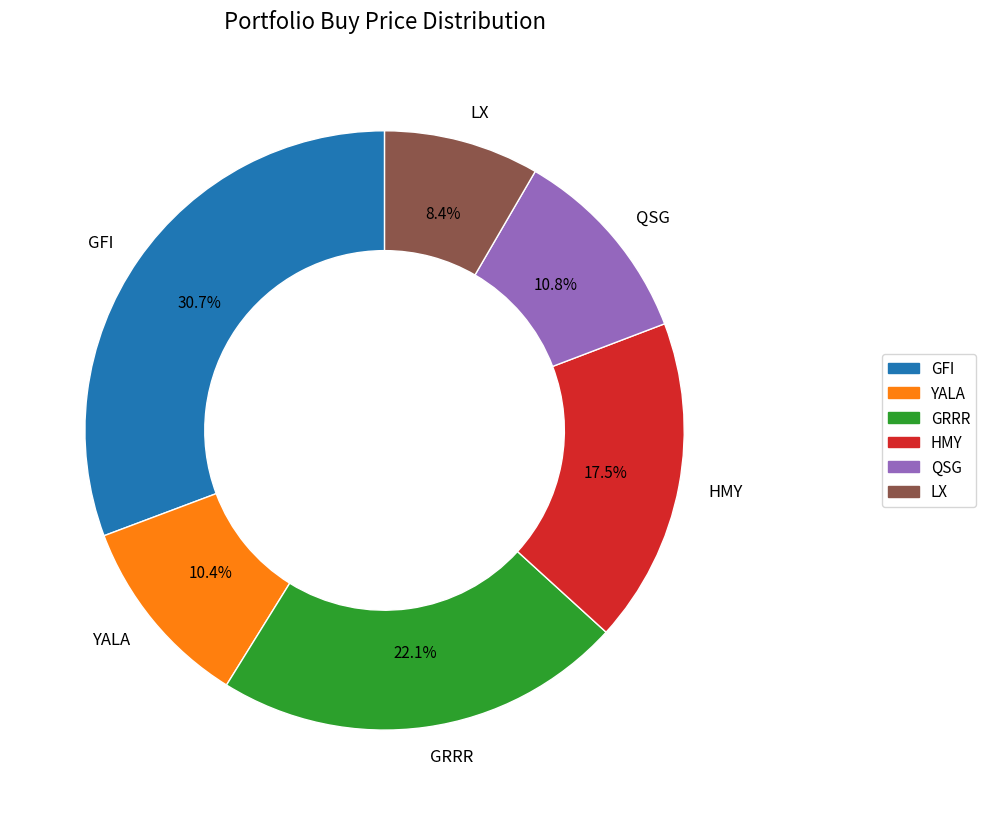

To the nearest percent, what portion does GRRR represent?

22%